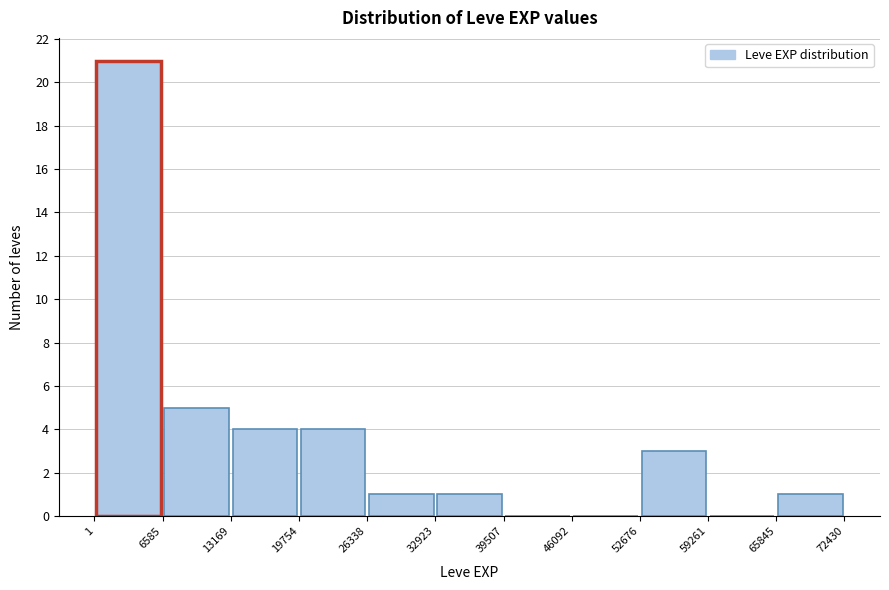

How tall is the bar that spans 52676 to 59261 on the x-axis? The values are not printed on the chart, so give them approximately, as read against the axis.

3